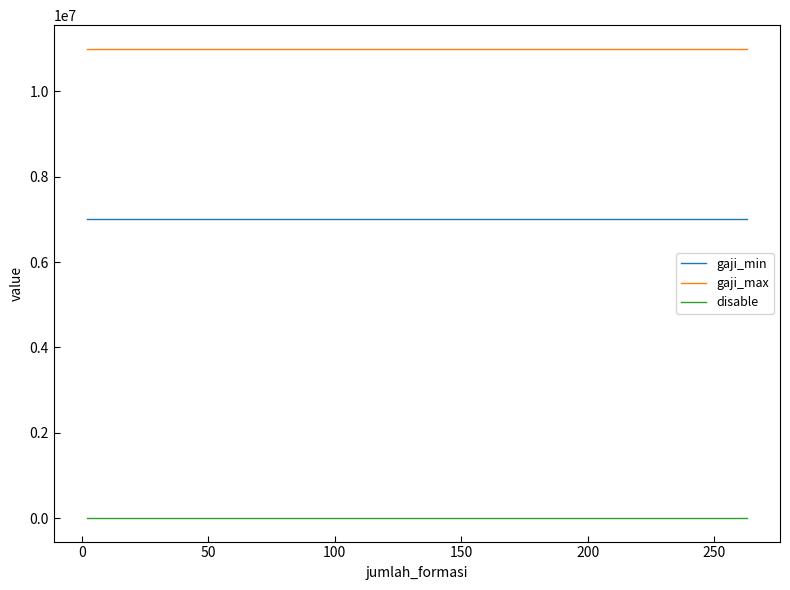

True or false: gaji_min and disable intersect in this chart.

False